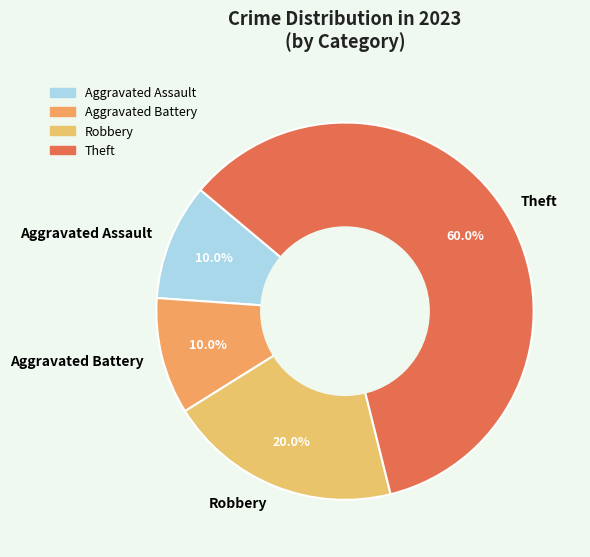

What is the ratio of the value at Aggravated Battery to the value at Robbery?

0.5